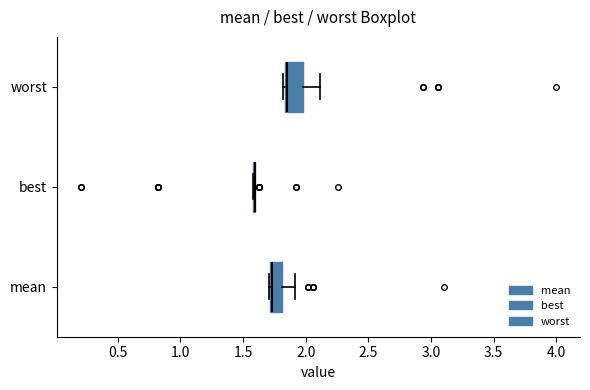

Reading bottom to top, transcribe this box plot: for each box, give where its median line is, the range the box spans, and where its two whiskers end, as read against the x-axis. The values are not printed on the chart, so give them approximately, as read against the axis.

mean: median 1.75, box 1.70 to 1.80, whiskers 1.70 to 1.90
best: box collapsed to a line at 1.60, whiskers 1.60 to 1.60
worst: median 1.85 (just right of the box's left edge), box 1.85 to 2.00, whiskers 1.80 to 2.10